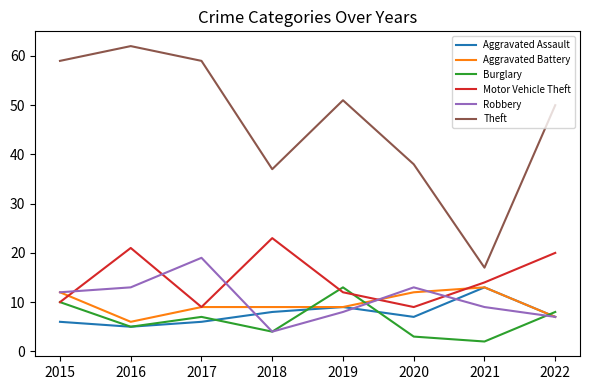

Is the value of Motor Vehicle Theft at 2017 greater than the value of Burglary at 2021?

Yes